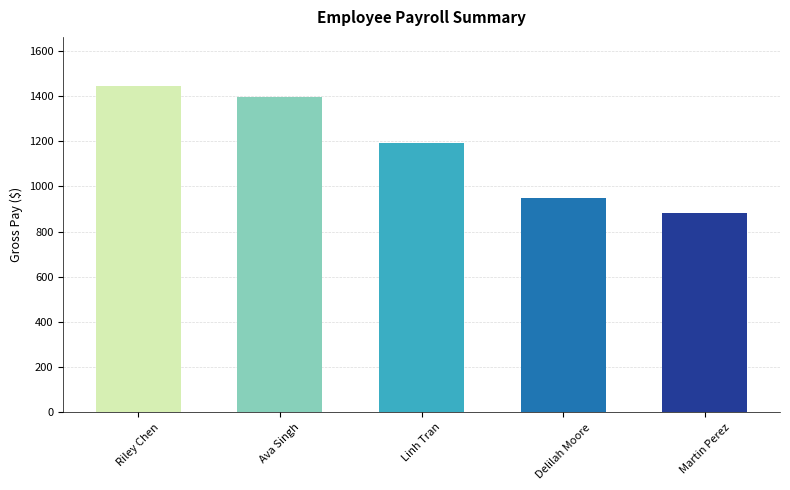

Where does the data first go above 1193?

Riley Chen